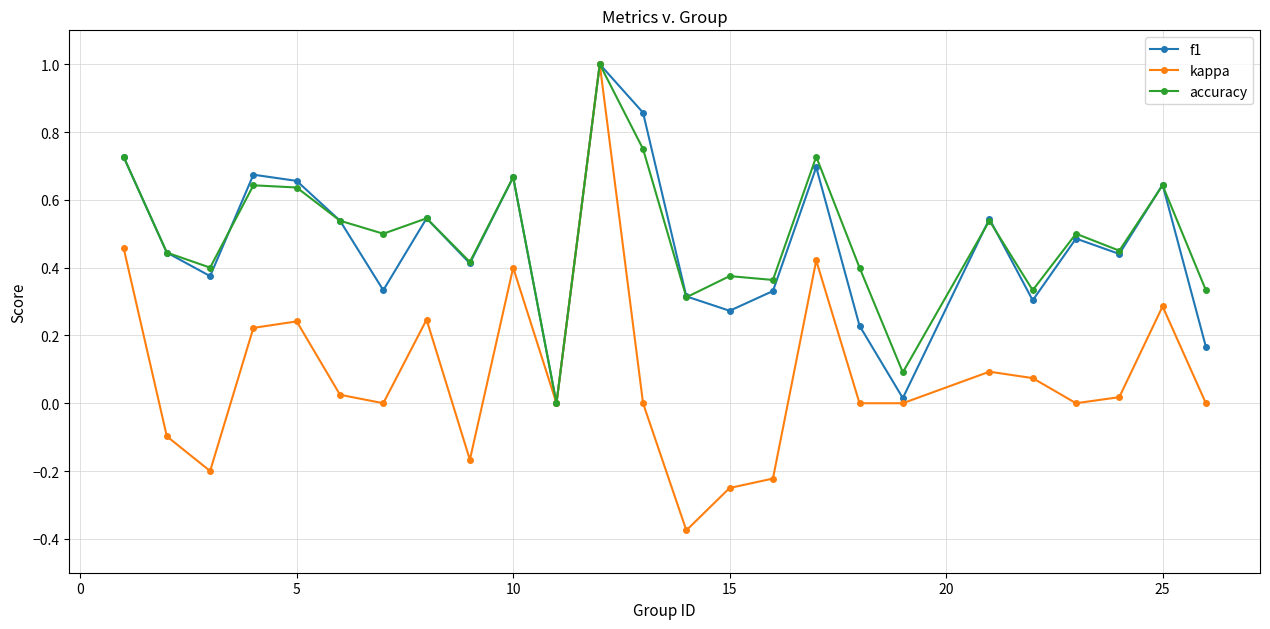

True or false: kappa has more than 1 interior local peaks.

True